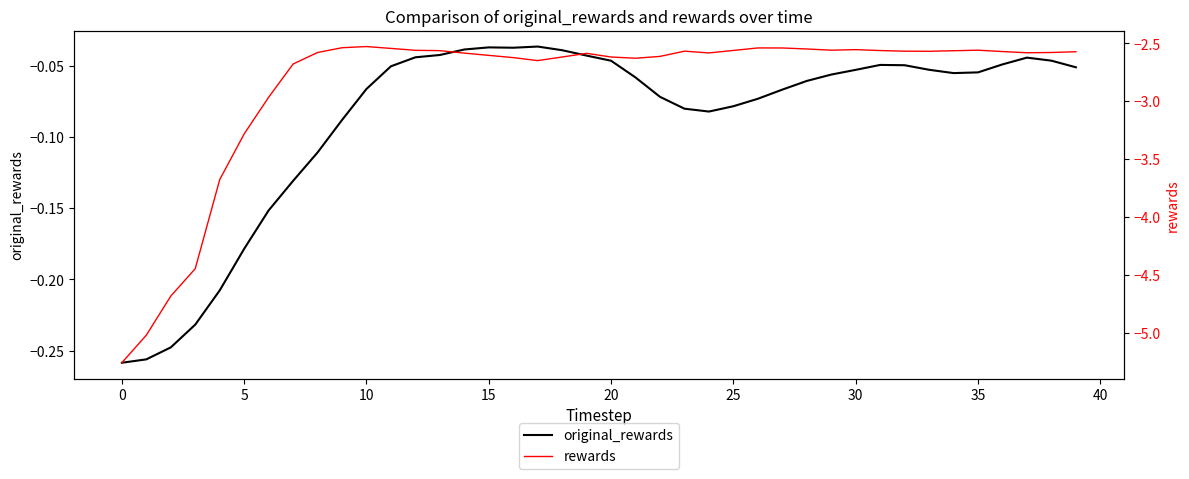

What is the value of the original_rewards point at the 34th from the left?

-0.1